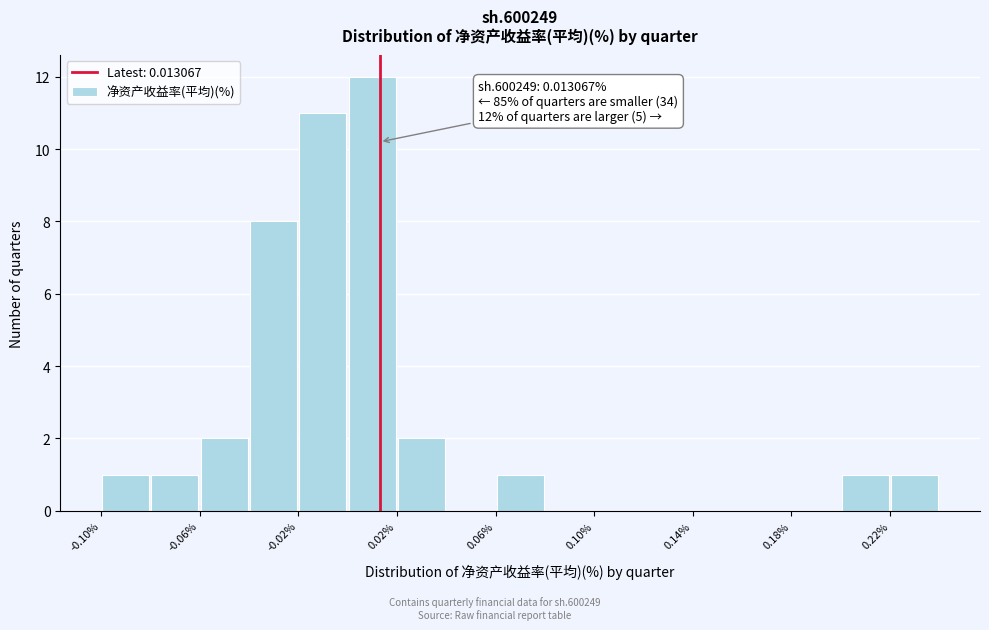

Which range on the x-axis has the tallest bar?

0.00 to 0.02